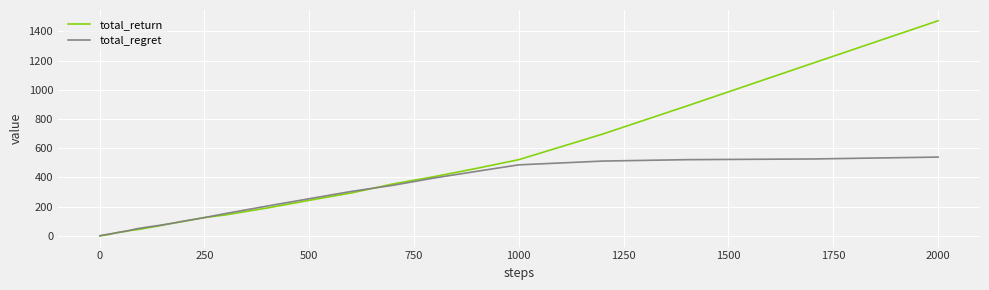

Reading left to right, transcribe all the data shown in this chart.

total_return: 0.3	0.2	1.4	1.8	2.0	2.8	2.6	3.1	3.8	4.0	4.4	5.1	6.8	7.7	10.3	14.8	20.6	24.9	29.5	35.3	39.2	42.8	47.1	57.6	67.3	84.3	98.5	125.4	143.2	190.8	243.2	293.6	355.5	406.5	462.5	521.8	697.0	888.5	1181.2	1472.9
total_regret: 0.8	1.3	1.5	2.1	2.9	3.4	4.1	4.7	5.1	6.1	6.7	7.7	9.3	11.4	13.3	15.5	20.7	26.6	31.5	36.1	42.8	49.1	53.6	62.7	70.7	84.5	100.9	124.8	152.6	204.1	254.2	304.0	346.3	397.1	442.1	486.3	512.1	521.7	526.5	539.4